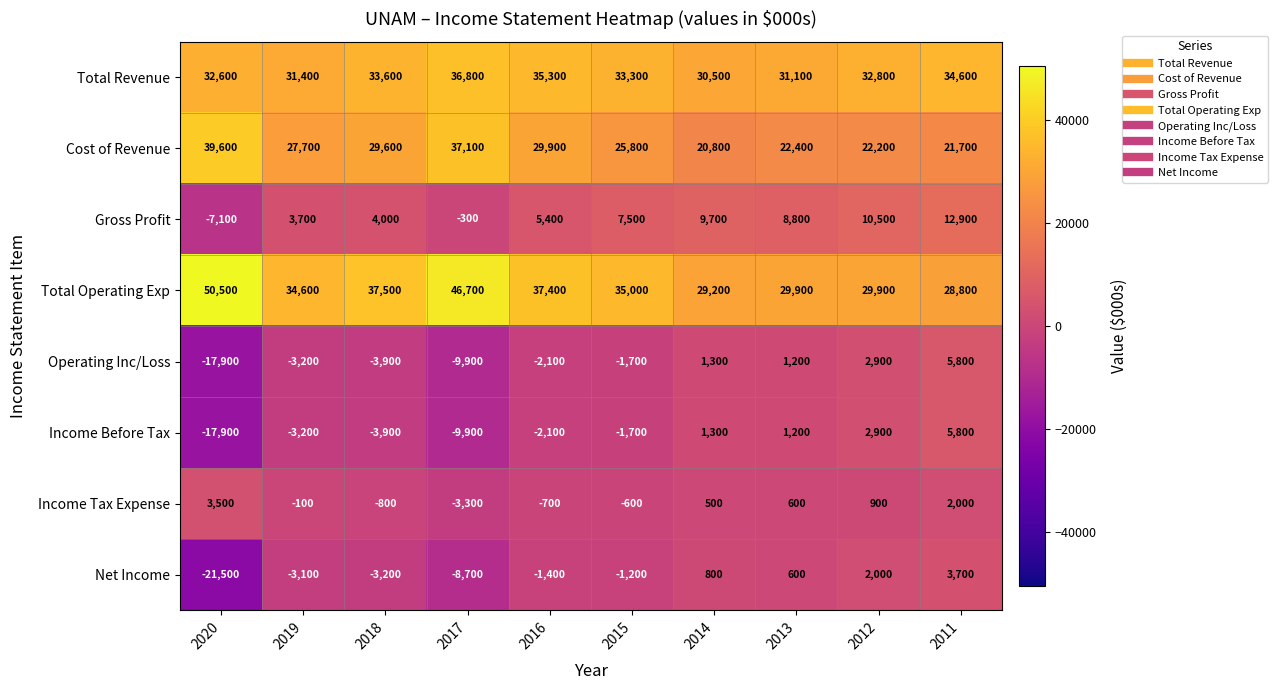

Which category has the lowest value across all series?

2020